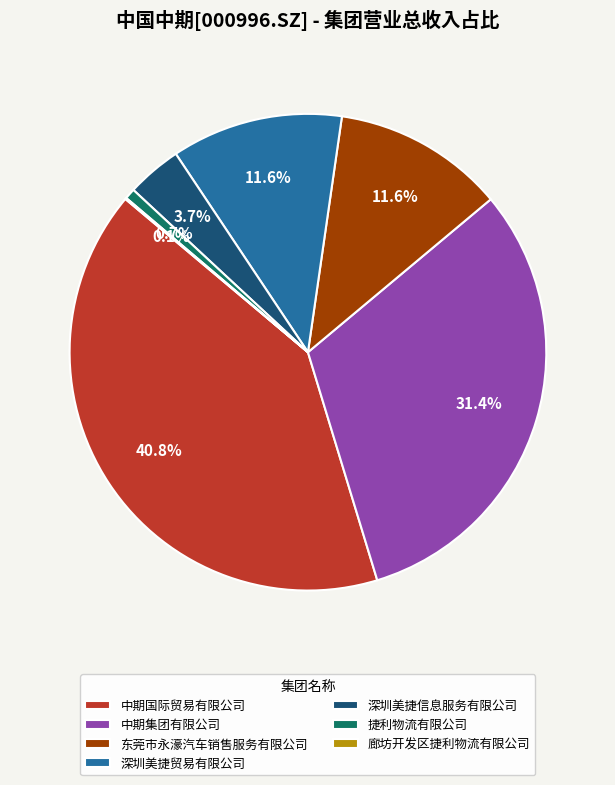

How much of the chart is everything except 捷利物流有限公司?

99.3%